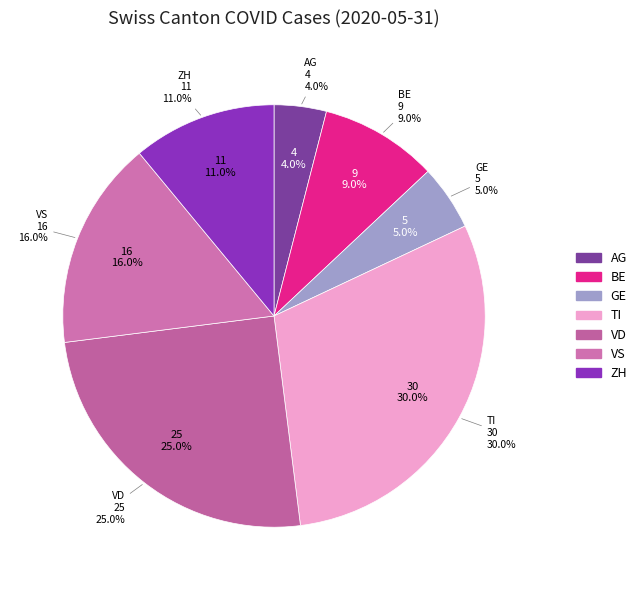

How many slices are in this pie chart?

7